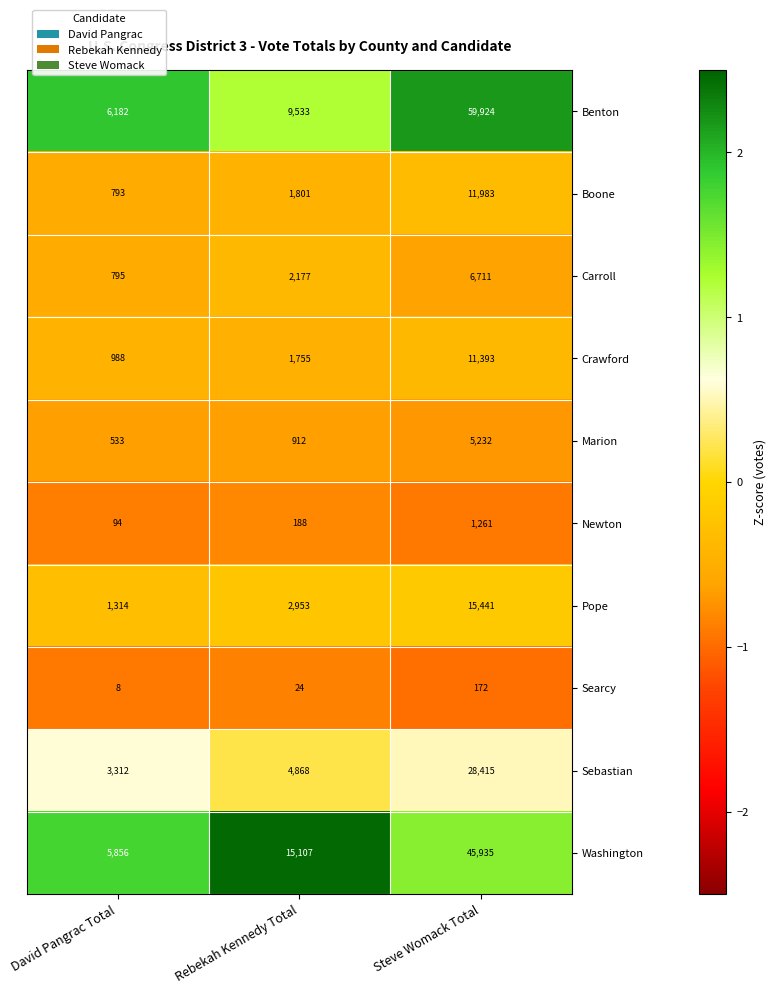

Is the value of Washington at Steve Womack Total greater than the value of Searcy at Steve Womack Total?

Yes